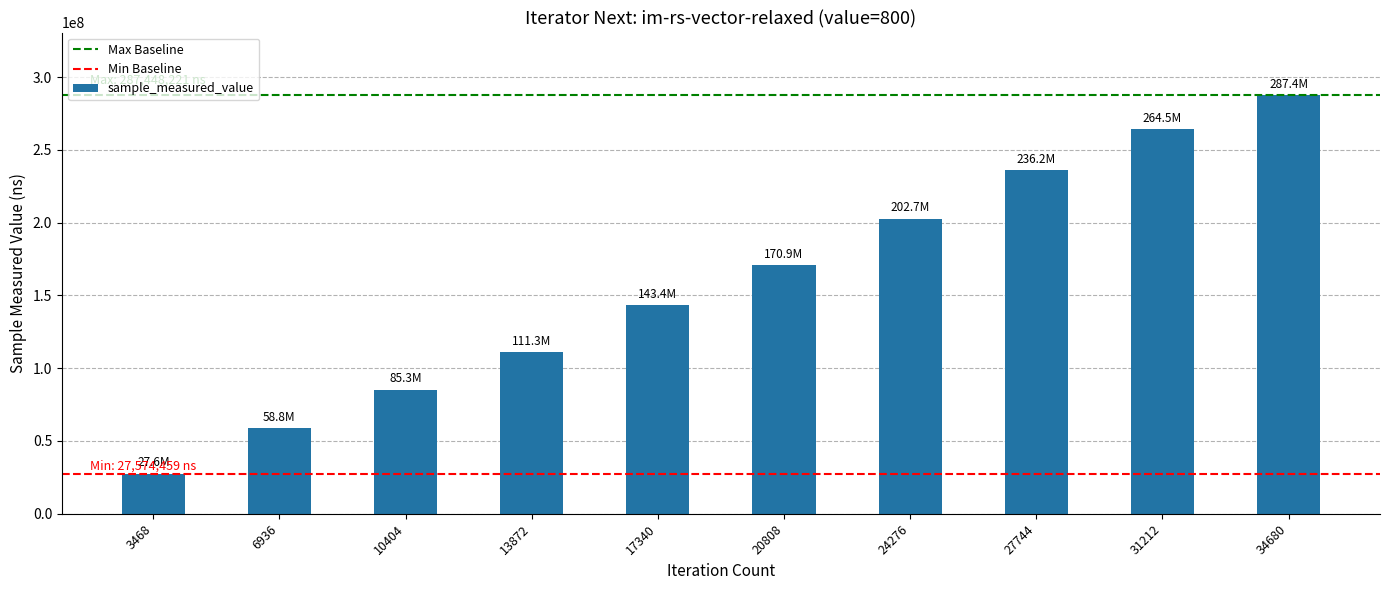

What is the approximate value at 27744?

236160534